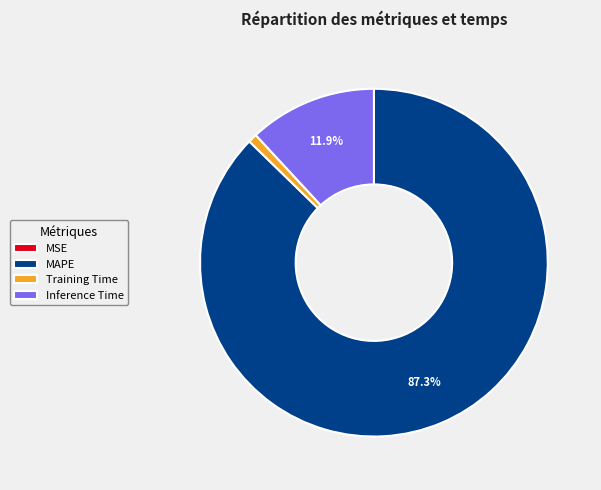

Do Training Time and Inference Time together represent more than half of the pie?

No